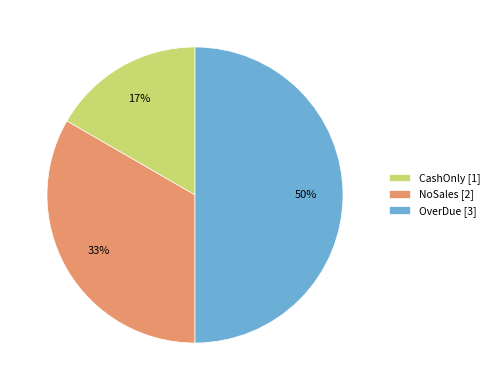

To the nearest percent, what percentage of the pie is NoSales?

33%